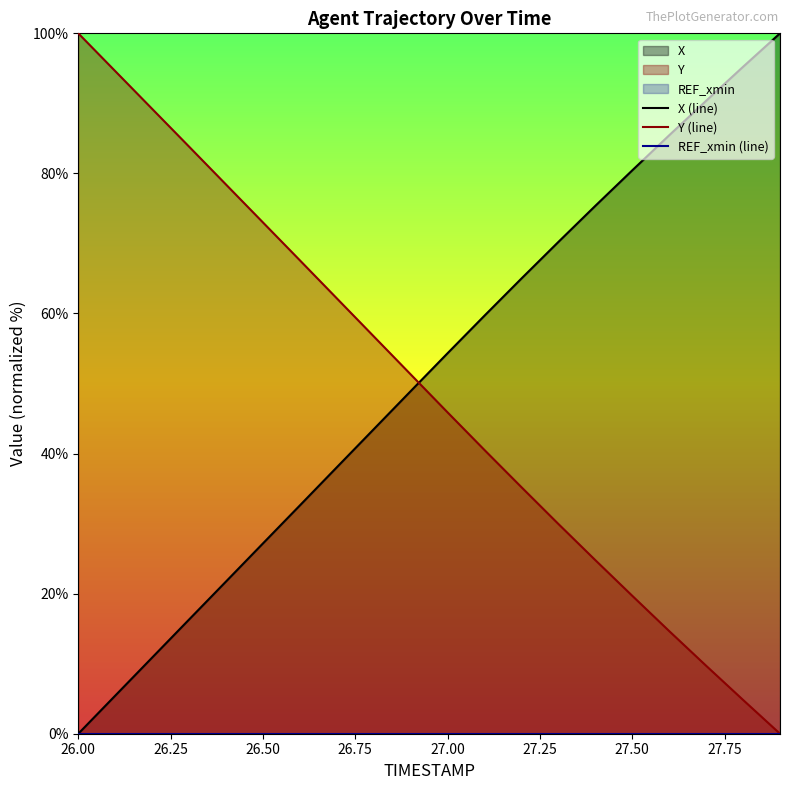

True or false: Y (line) has a value of 73.0 at 26.50.

True